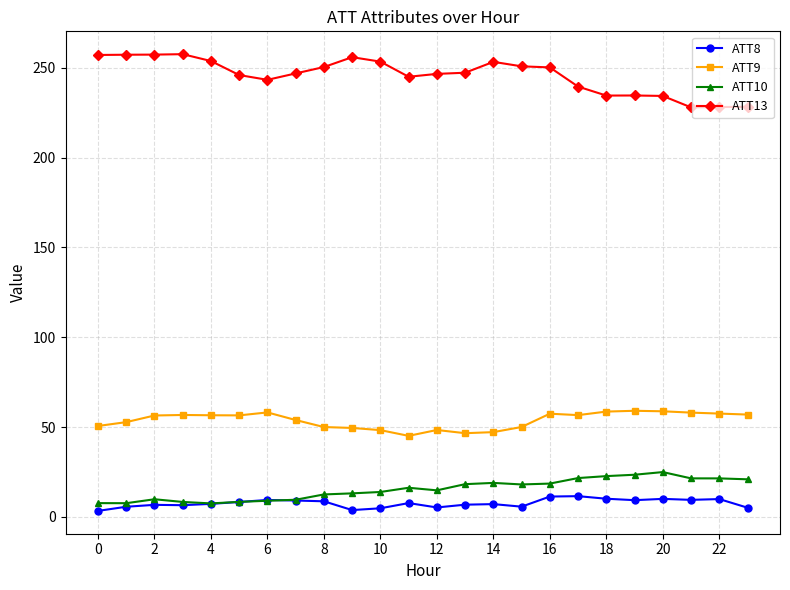

At how many categories does at least one series exceed 43?

24